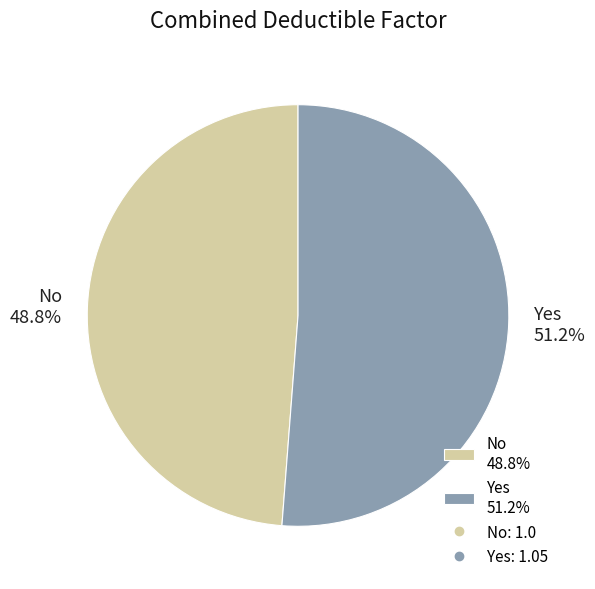

The No slice represents 38% of the pie. True or false?

False